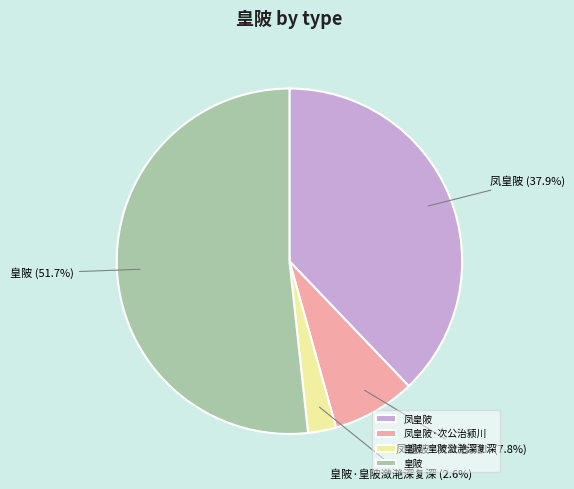

What is the smallest slice in the pie chart?

皇陂·皇陂潋滟深复深